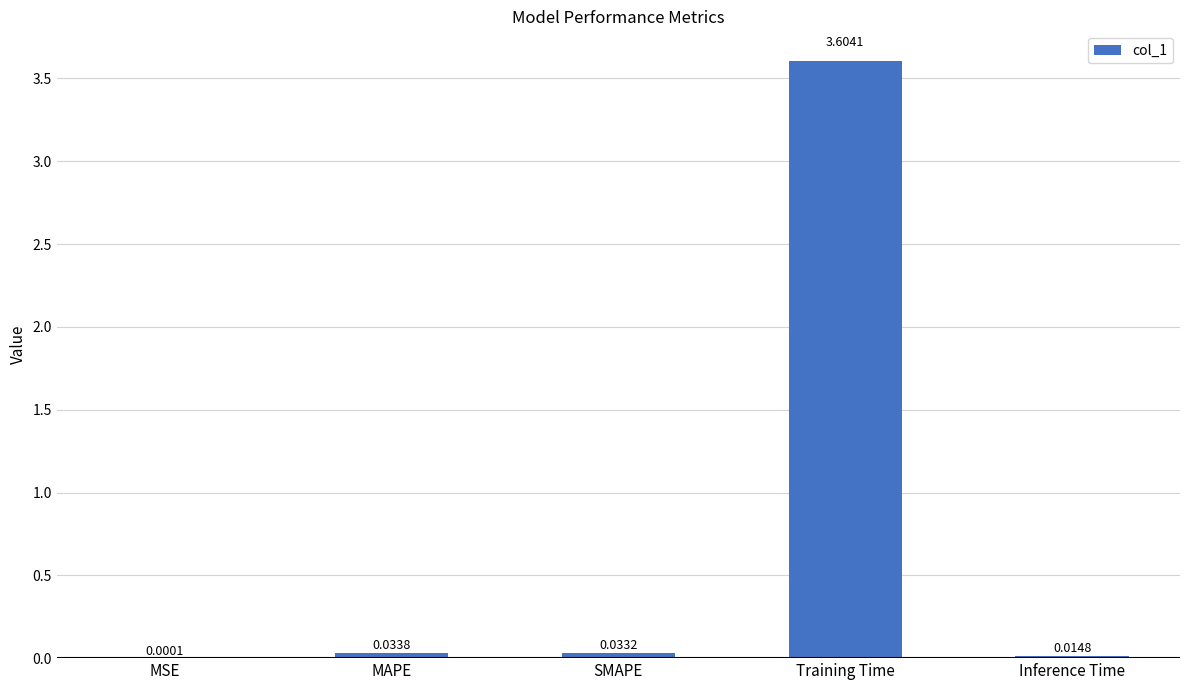

Which has a higher value, SMAPE or MAPE?

MAPE